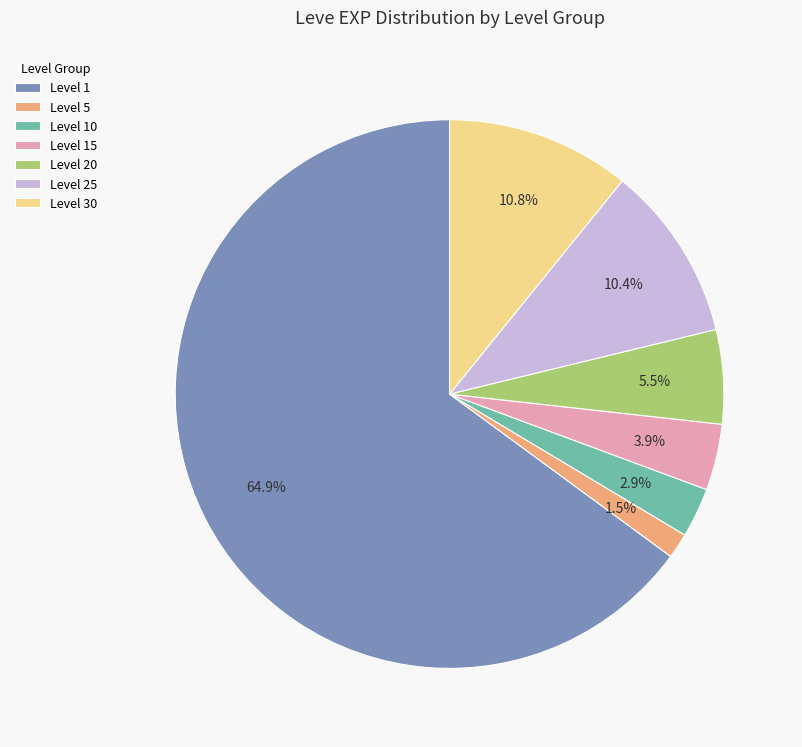

Does any single category account for the majority?

Yes